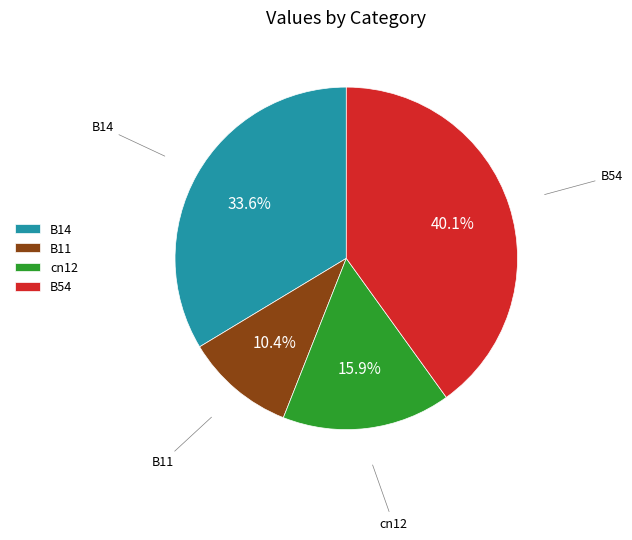

Which slice is the largest?

B54